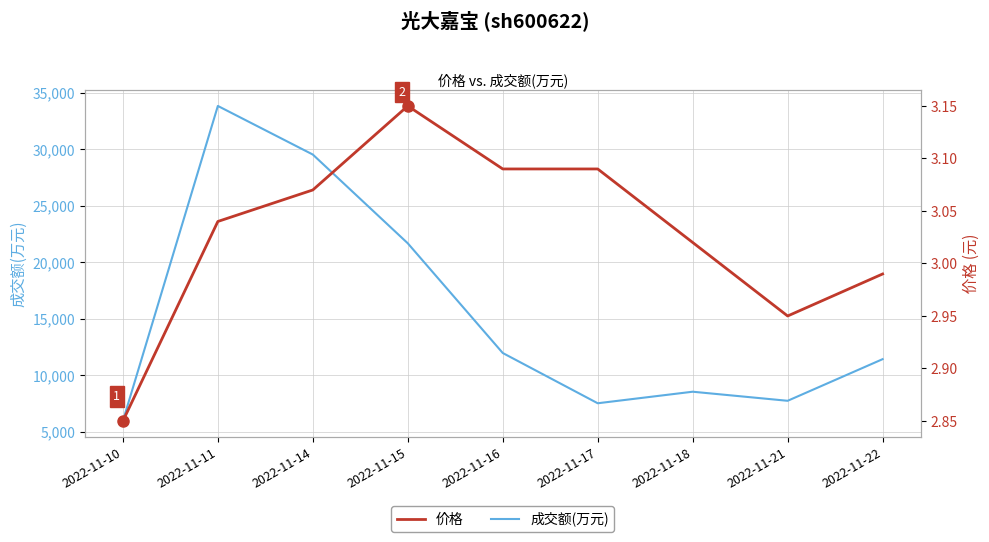

In 价格, how many points are higher than both neighbors (excluding endpoints)?

1